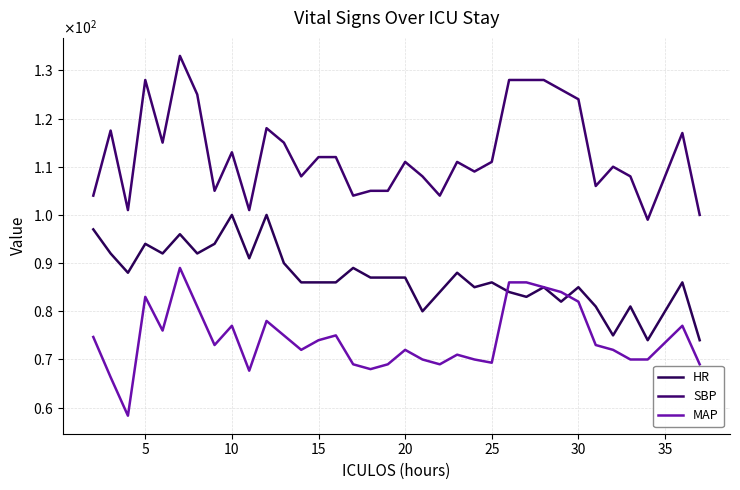

Does the chart have visible grid lines?

Yes